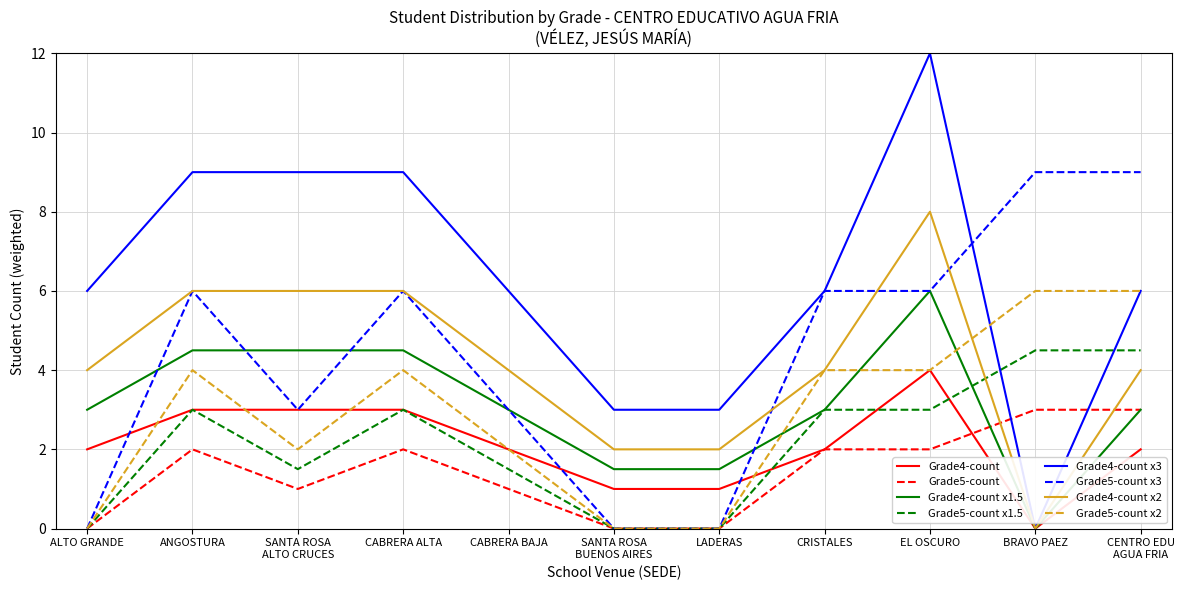

Which series has the largest range (max minus min)?

Grade4-count x3